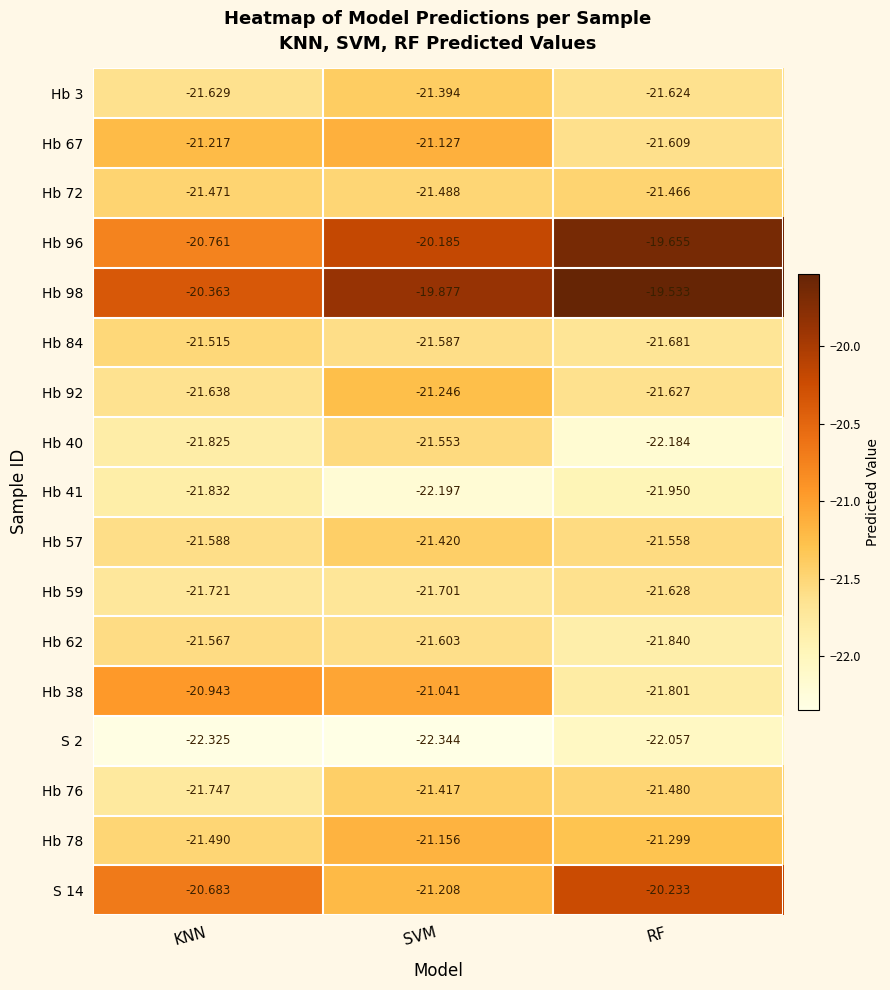

At which label is S 14 closest to -20?

RF